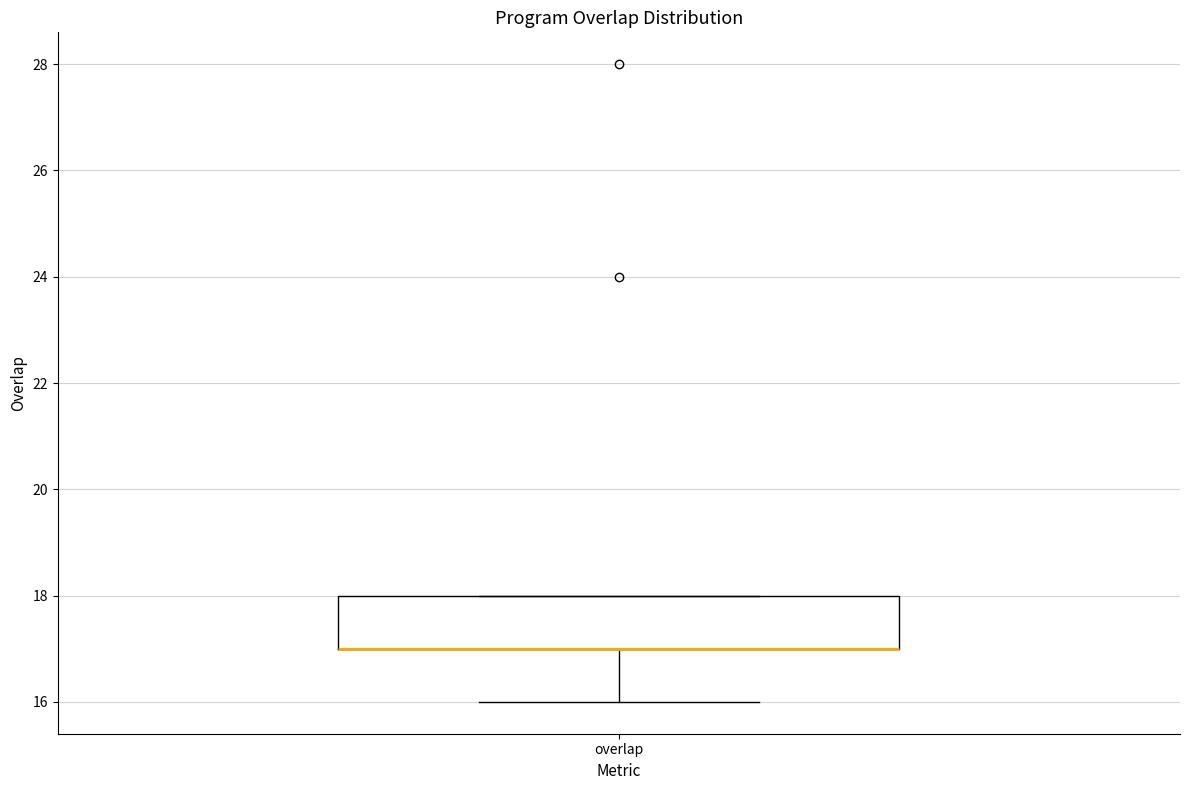

Read this box plot against the y-axis: the position of the median line, the range covered by the box, and the ends of both whiskers. The values are not printed on the chart, so give them approximately, as read against the axis.

median 17 (drawn on the box's lower edge), box 17 to 18, whiskers 16 to 18